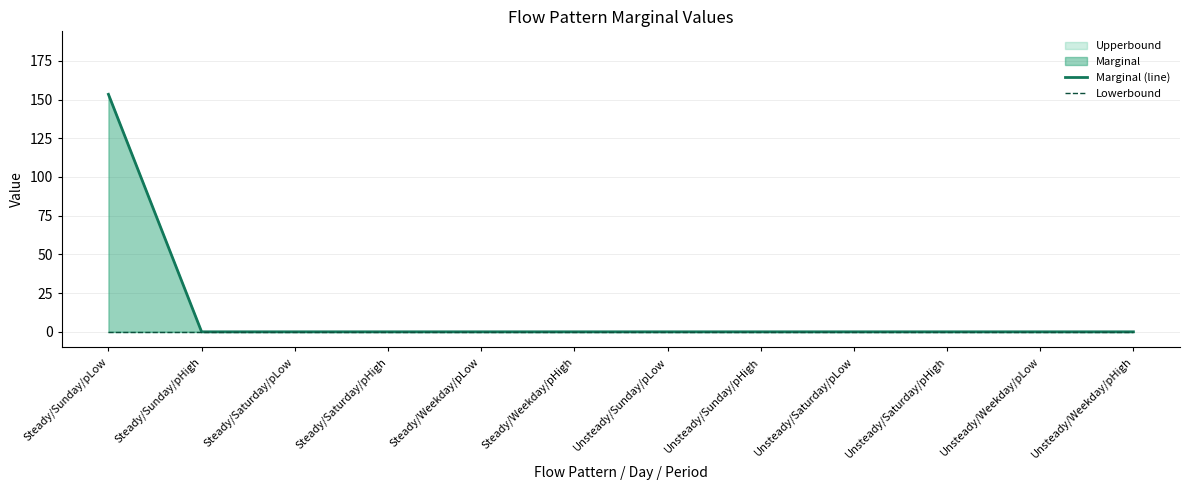

Reading left to right, what are all the values shown in this chart?

Marginal (line): Steady/Sunday/pLow=153.4	Steady/Sunday/pHigh=0.0	Steady/Saturday/pLow=0.0	Steady/Saturday/pHigh=0.0	Steady/Weekday/pLow=0.0	Steady/Weekday/pHigh=0.0	Unsteady/Sunday/pLow=0.0	Unsteady/Sunday/pHigh=0.0	Unsteady/Saturday/pLow=0.0	Unsteady/Saturday/pHigh=0.0	Unsteady/Weekday/pLow=0.0	Unsteady/Weekday/pHigh=0.0
Lowerbound: Steady/Sunday/pLow=0.0	Steady/Sunday/pHigh=0.0	Steady/Saturday/pLow=0.0	Steady/Saturday/pHigh=0.0	Steady/Weekday/pLow=0.0	Steady/Weekday/pHigh=0.0	Unsteady/Sunday/pLow=0.0	Unsteady/Sunday/pHigh=0.0	Unsteady/Saturday/pLow=0.0	Unsteady/Saturday/pHigh=0.0	Unsteady/Weekday/pLow=0.0	Unsteady/Weekday/pHigh=0.0